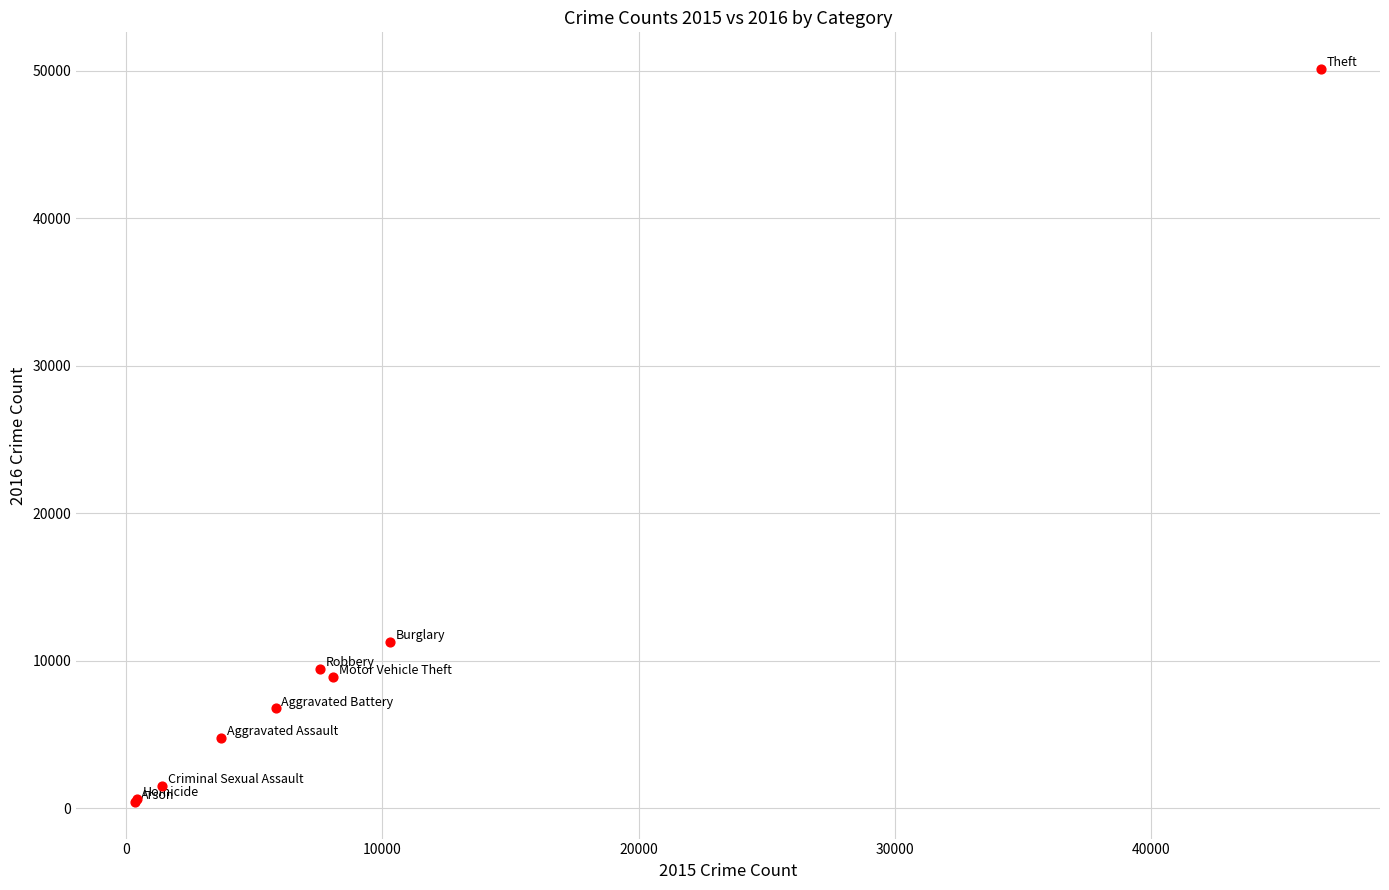

What Y value in the scatter plot is closest to 25279?

11300